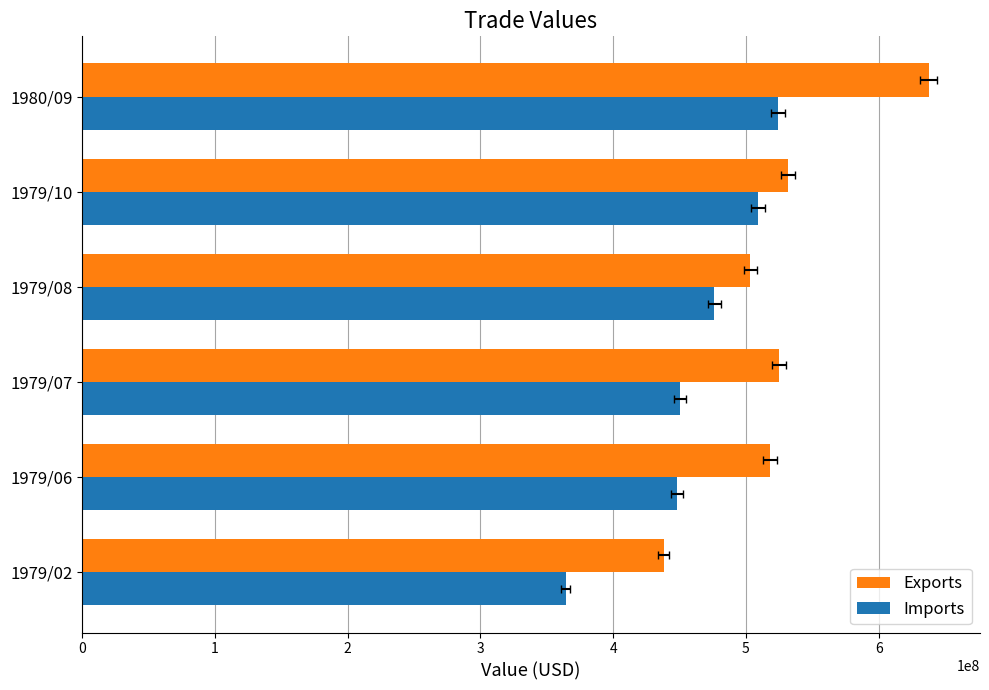

Rank the series by their maximum value, from highest to lowest.

Exports, Imports